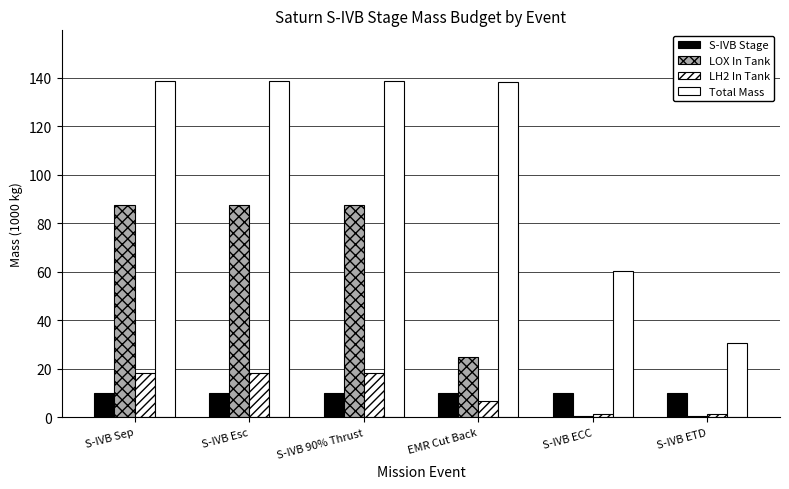

At which label is S-IVB Stage closest to 9?

S-IVB Sep